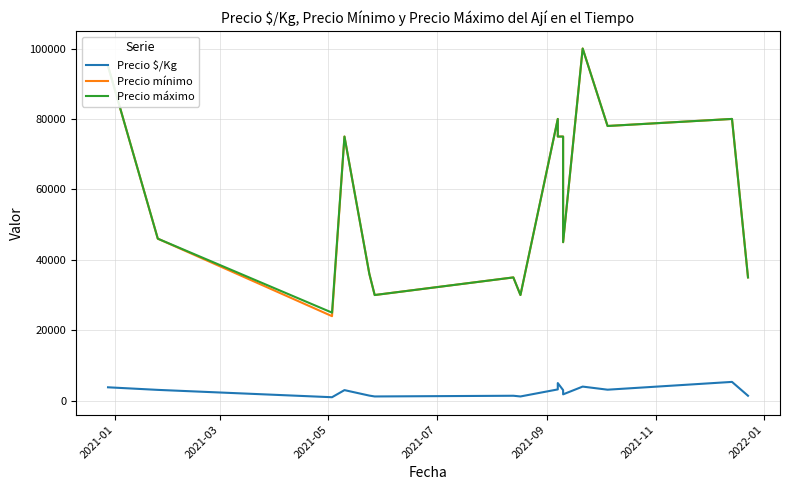

Which series has the largest range (max minus min)?

Precio mínimo